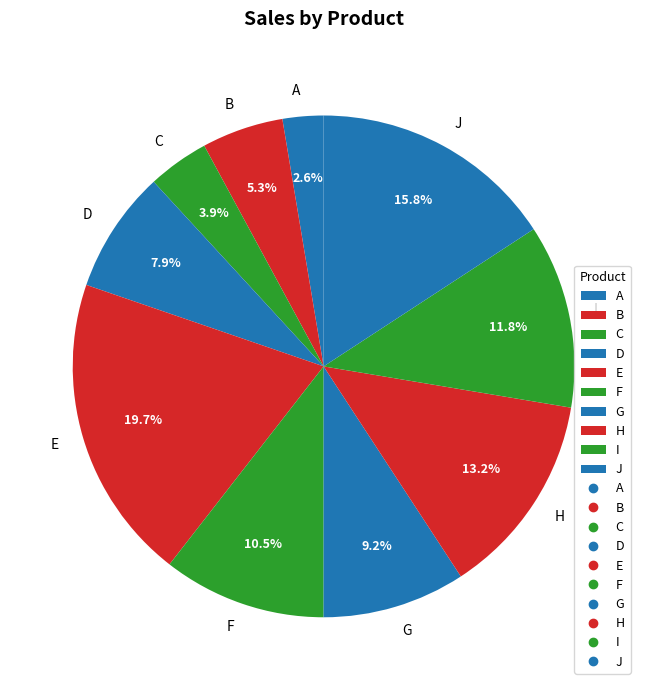

Is it true that C is 4% of the pie?

True